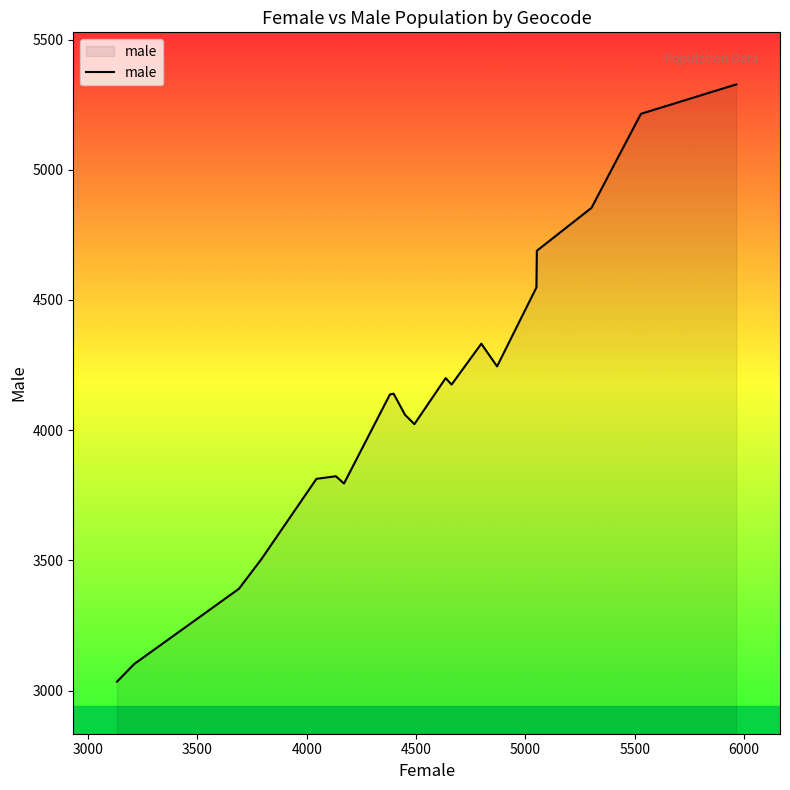

What is the difference between the maximum and minimum values?

2294